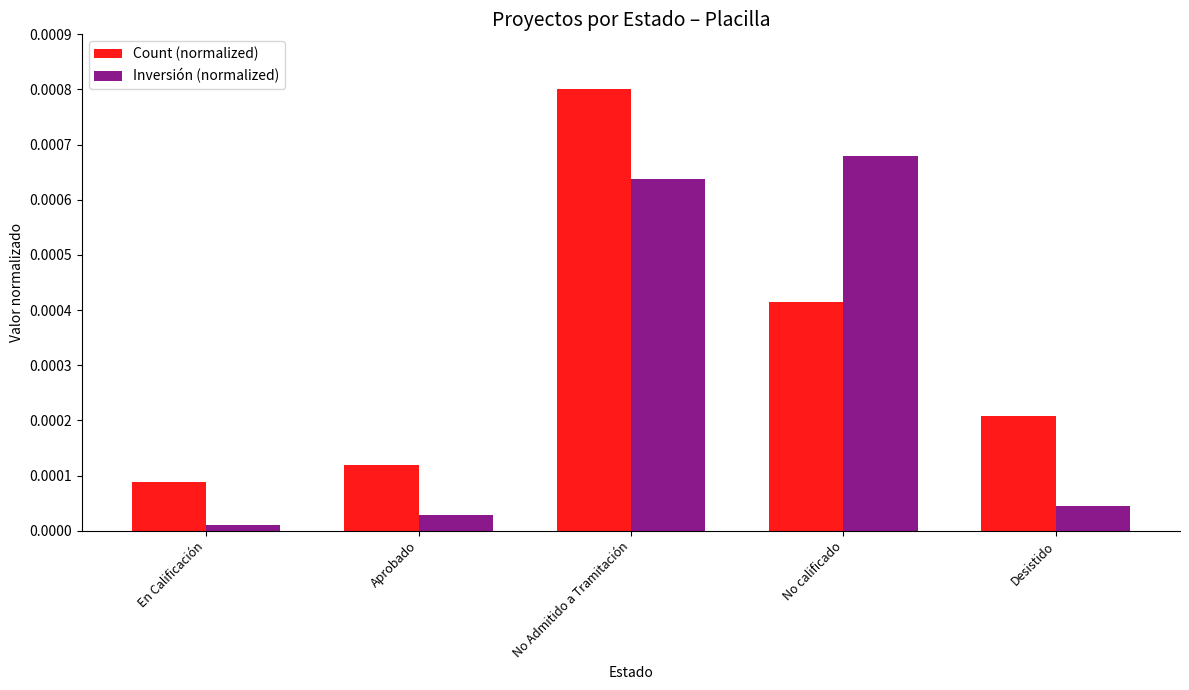

Count the Count (normalized) values in the range 0 to 1.

5